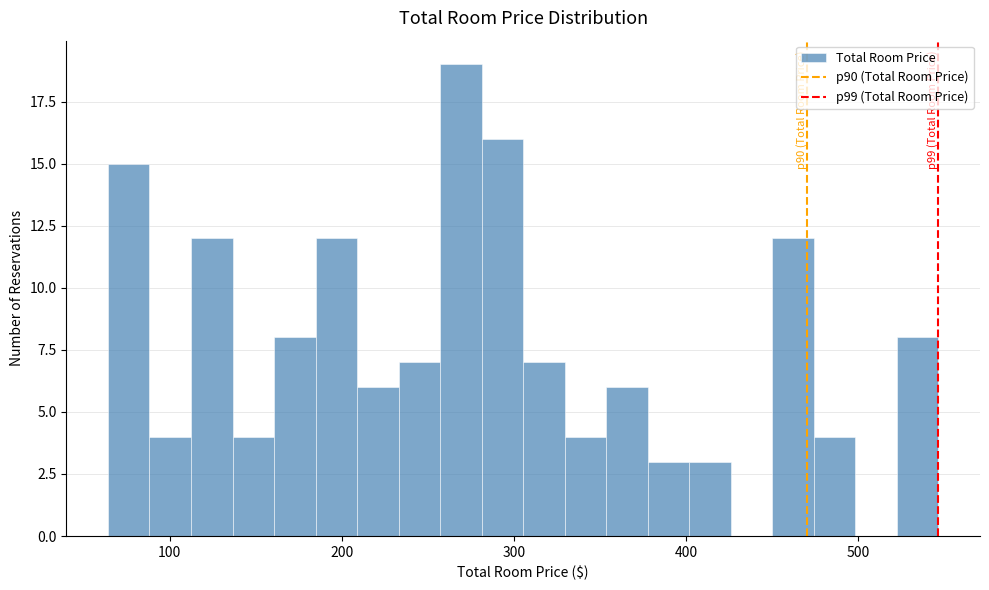

Read against the x-axis, roughly where is the centre of the tallest bar?

270